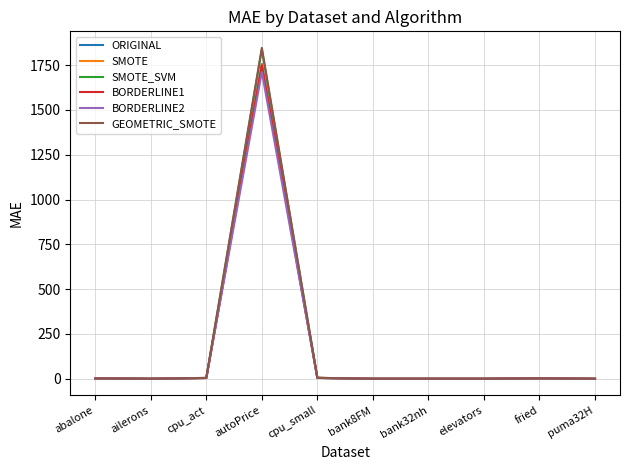

The SMOTE_SVM series shows 0.0 at ailerons. True or false?

True